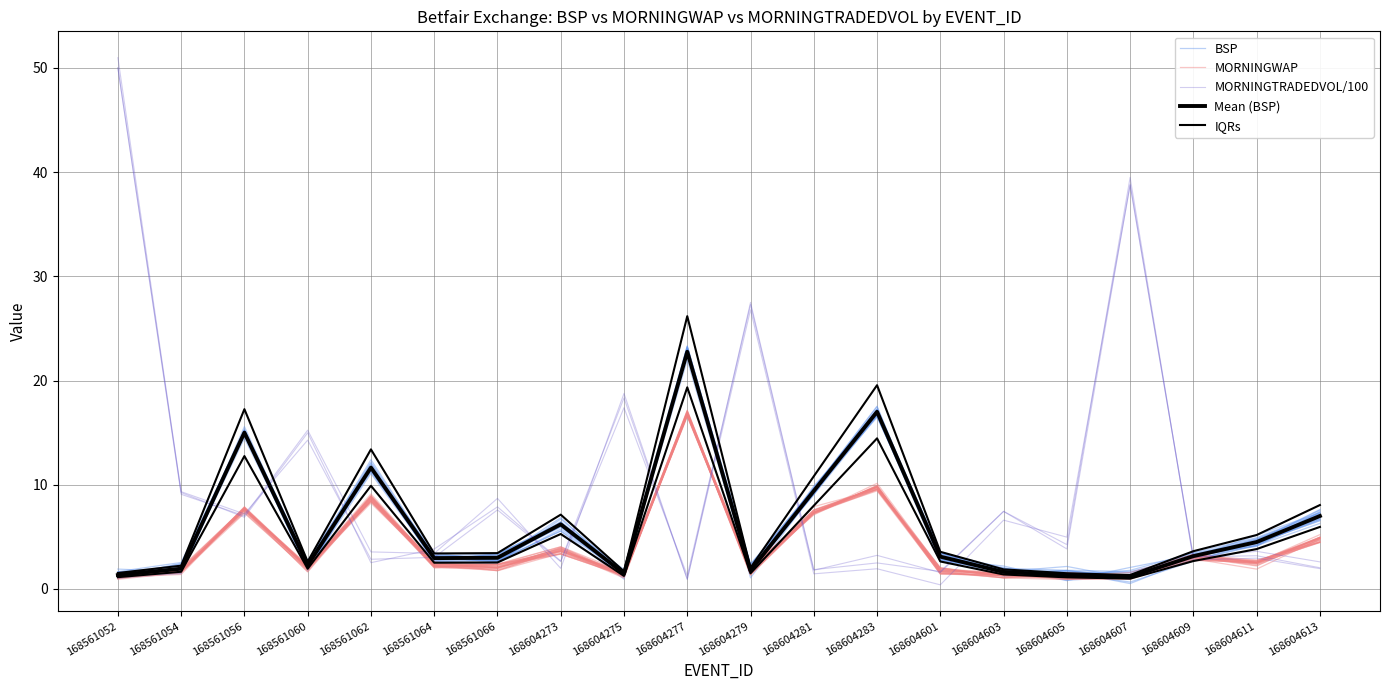

What is the lowest value of the Mean (BSP) series?

1.2